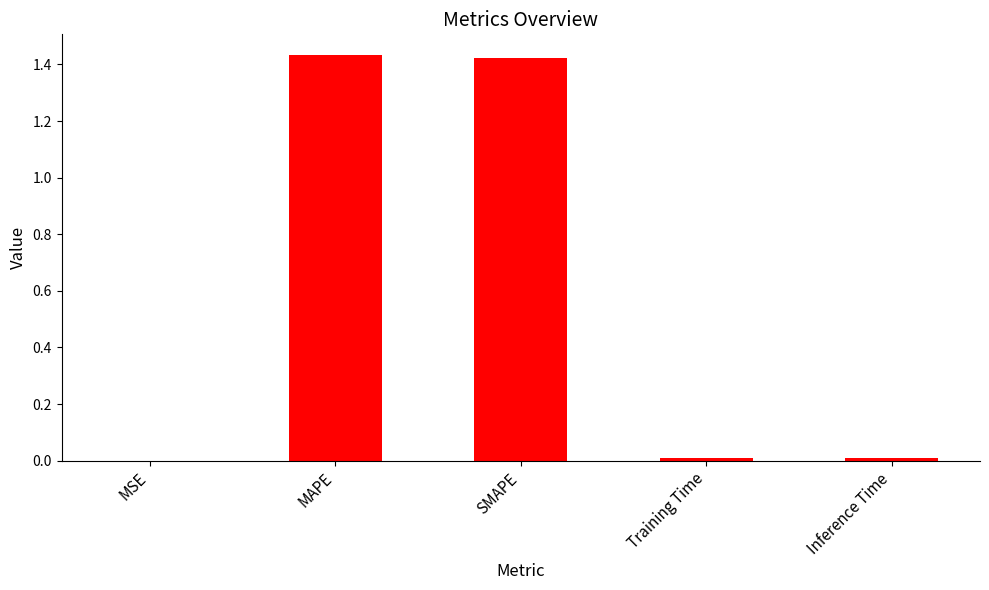

Is it true that the value at MSE is 0.0?

True